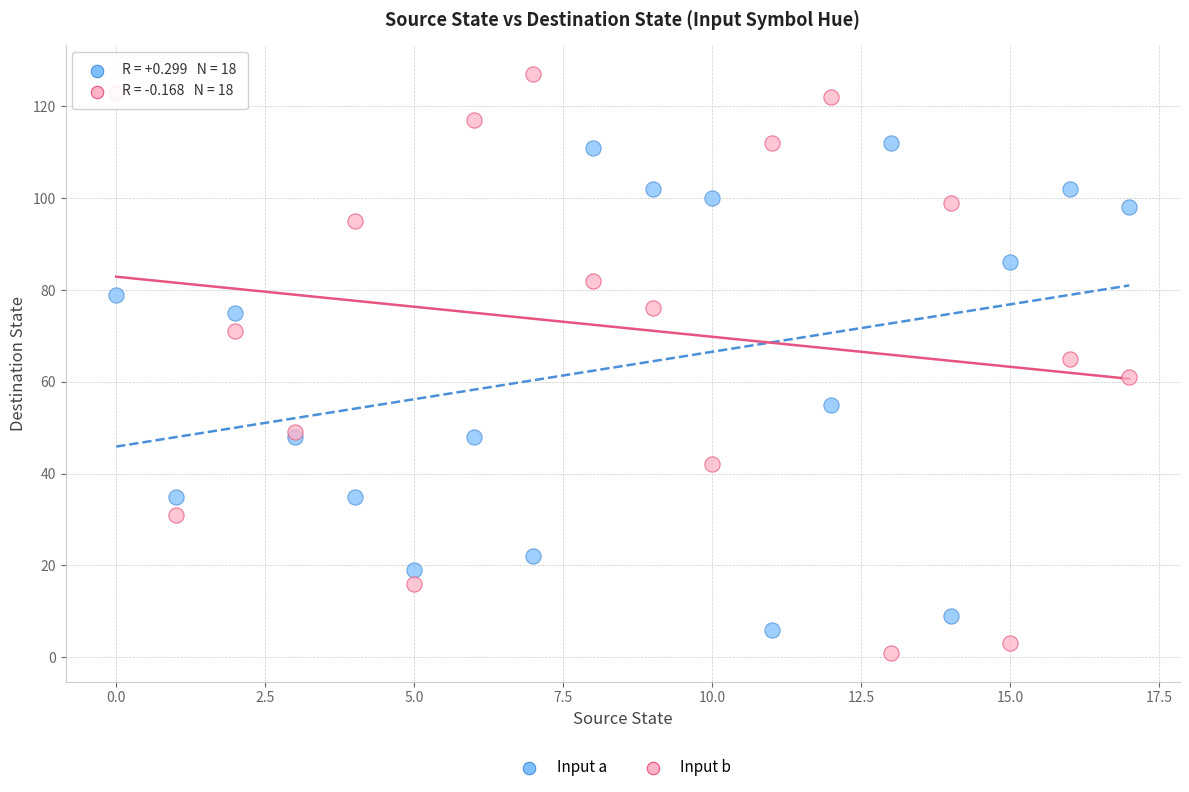

Which series contains the lowest Y value?

Input b